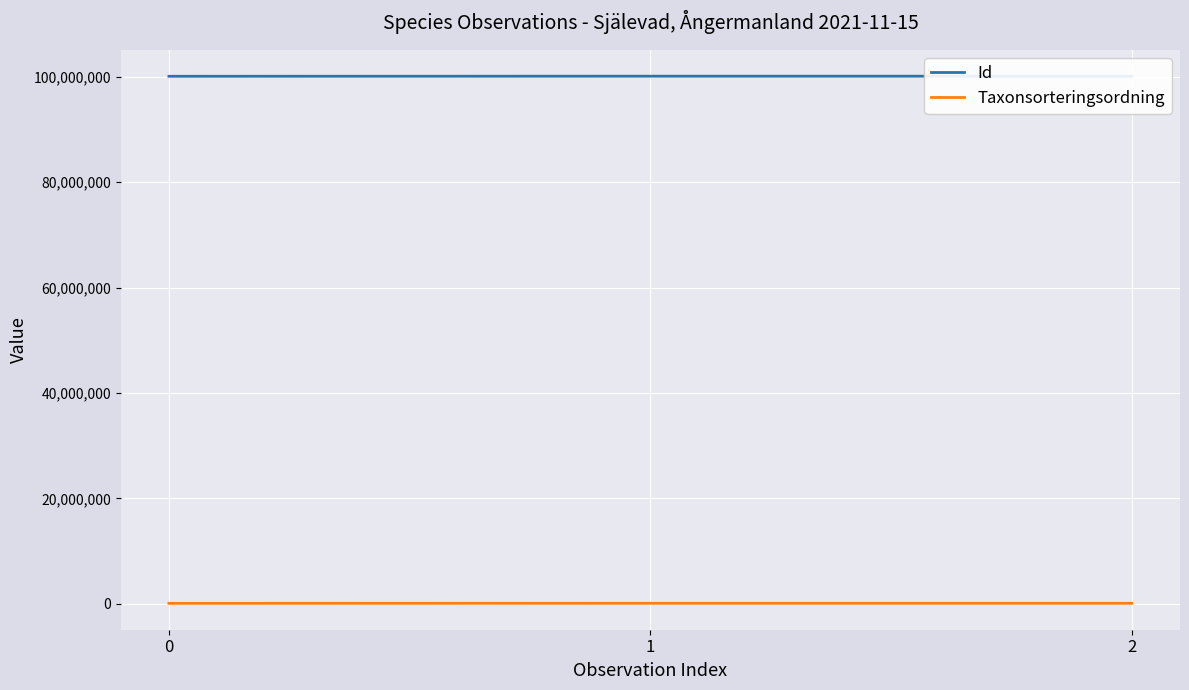

What is the spread (max minus min) of values at 0?

100004004